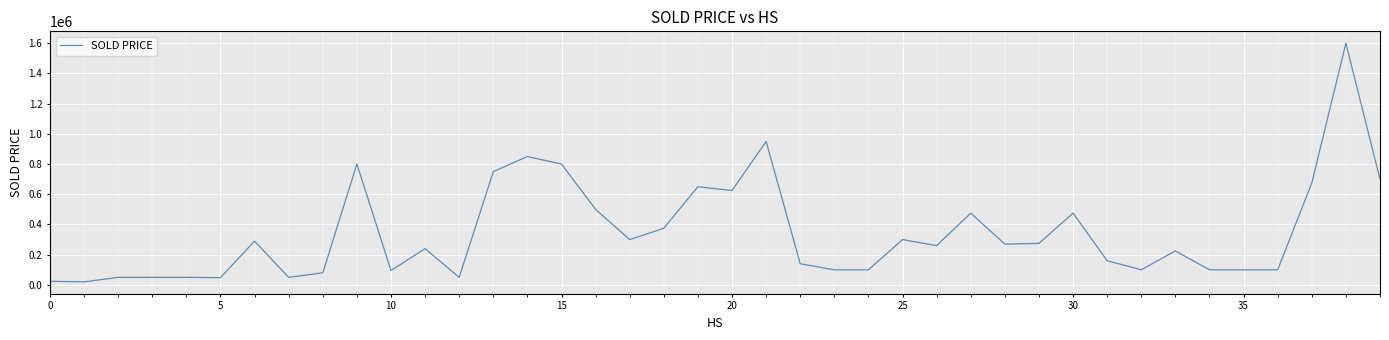

What is the difference between the maximum and minimum values?

1580000